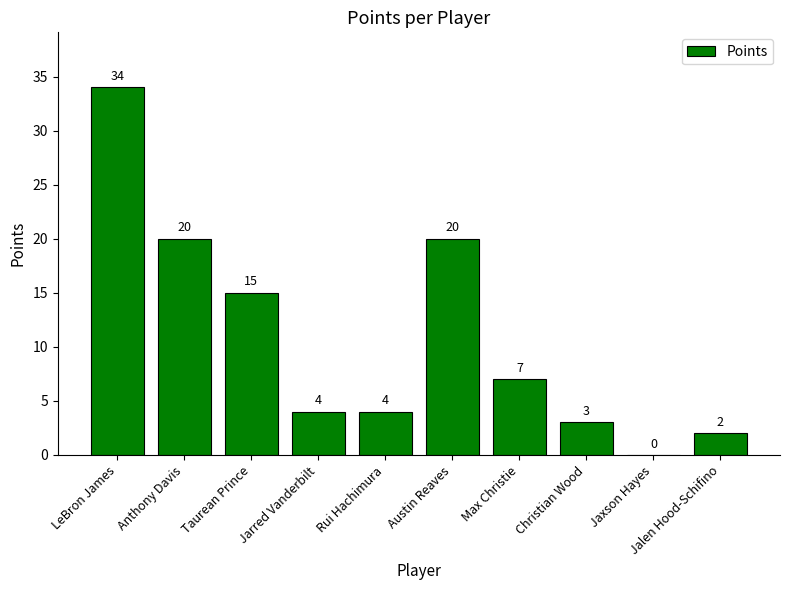

Is it true that the value at Max Christie is 11?

False